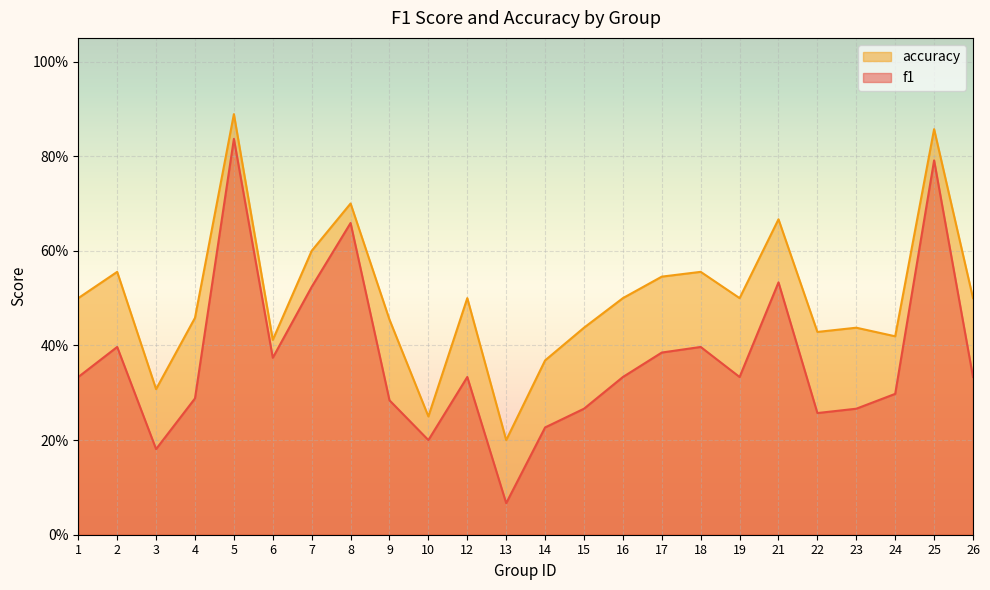

What is the minimum value shown in the chart?

0.1